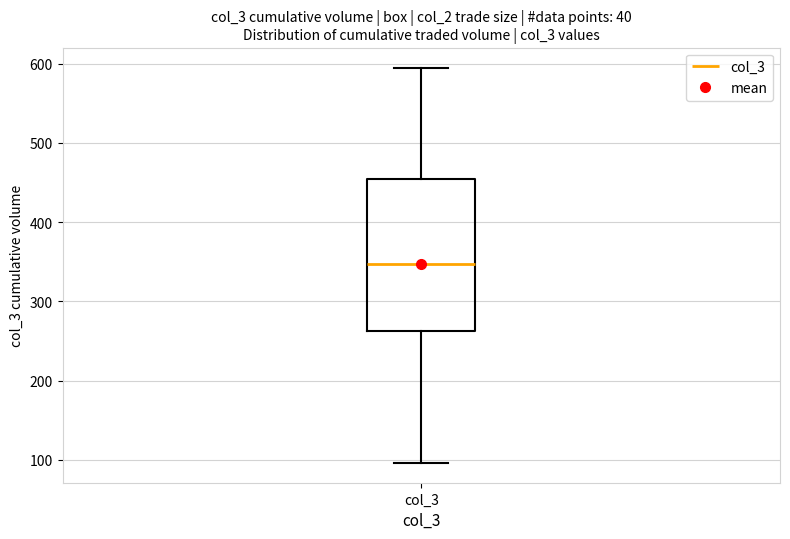

Transcribe this box plot: give where the median line is, the range the box spans, and where the two whiskers end, as read against the y-axis. The values are not printed on the chart, so give them approximately, as read against the axis.

median 350, box 260 to 450, whiskers 100 to 600